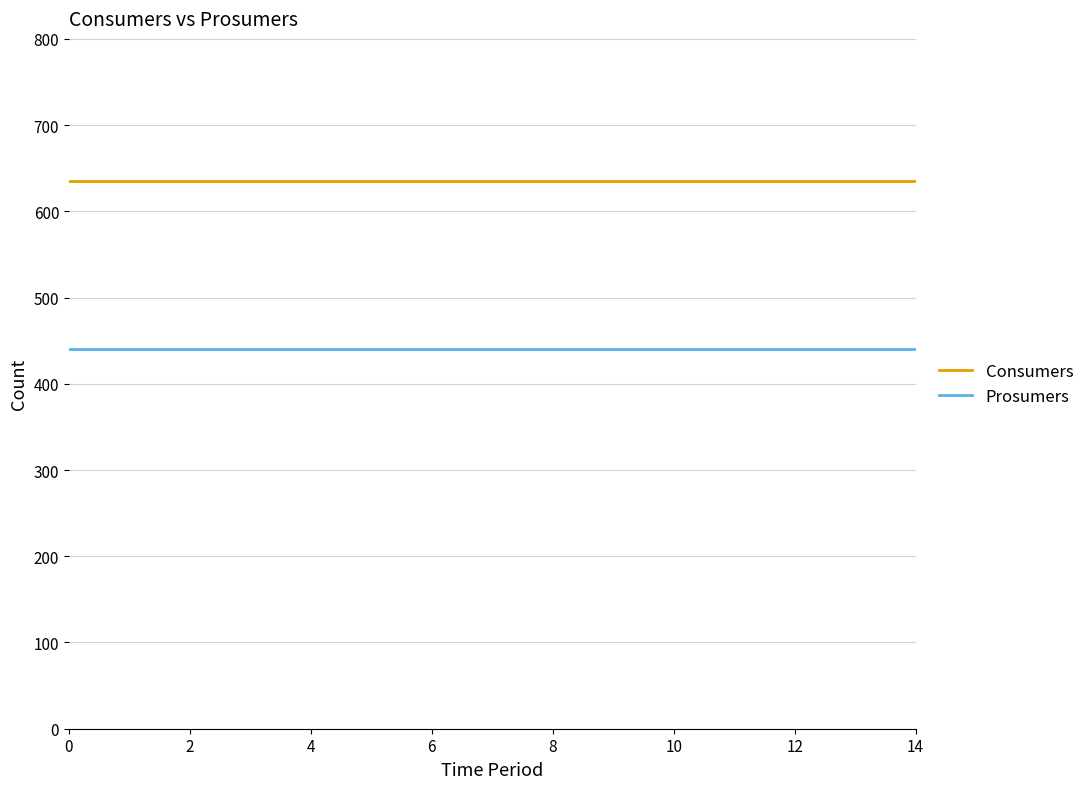

What are all the series names shown in the legend?

Consumers, Prosumers